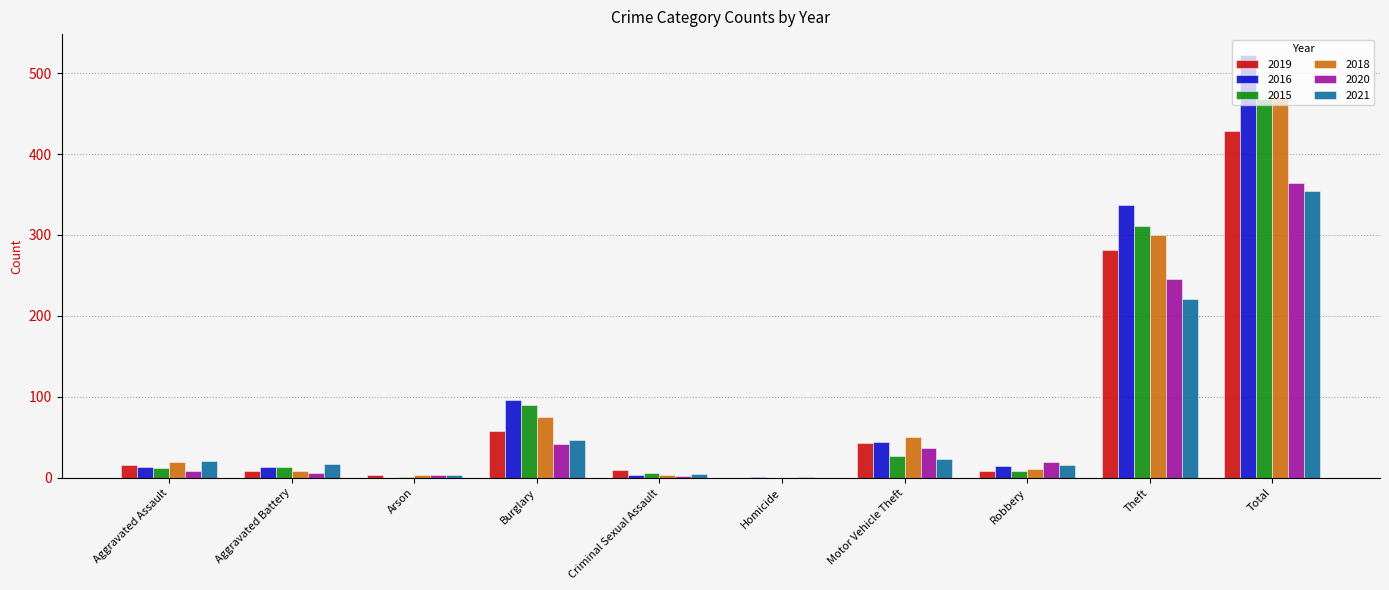

What value does the 2019 series have at Motor Vehicle Theft, to the nearest 50?

50